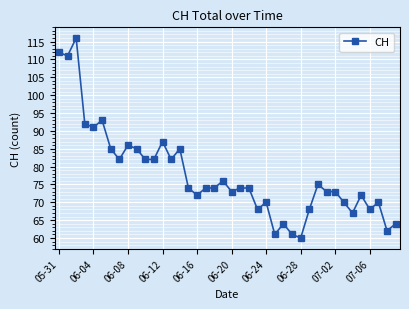

What is the sum of all values?

3108